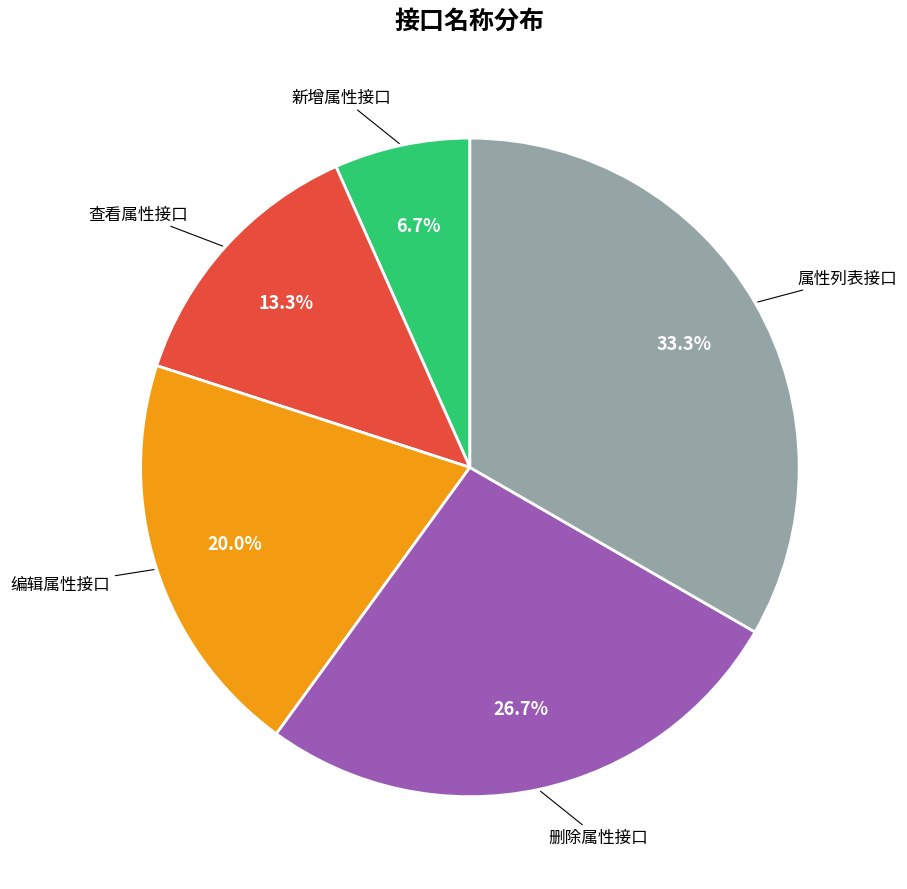

What percentage is the 查看属性接口 slice, to the nearest percent?

13%